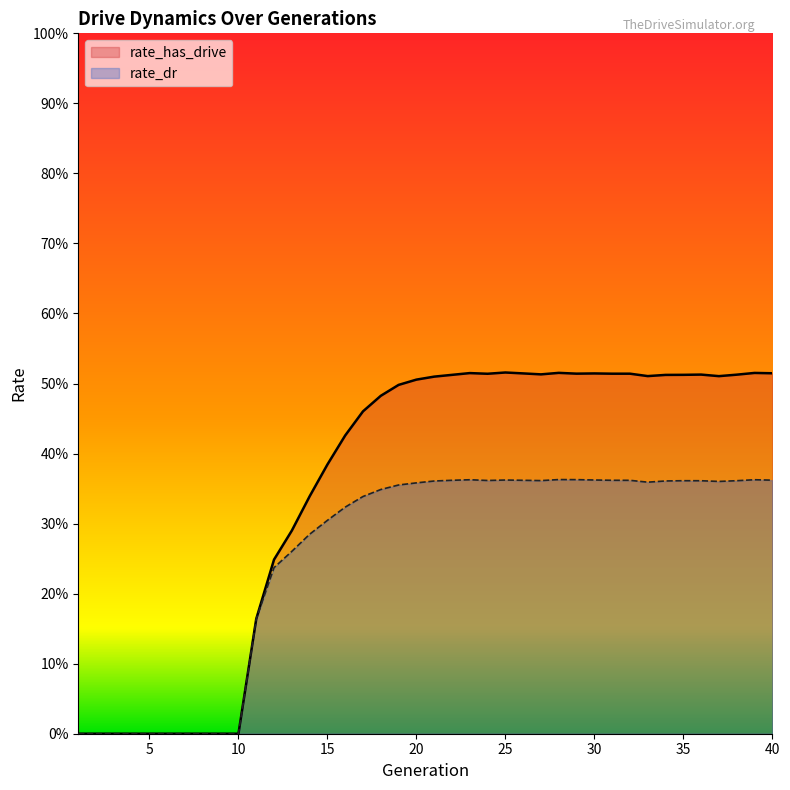

What is the total value across all series at 38?

0.9